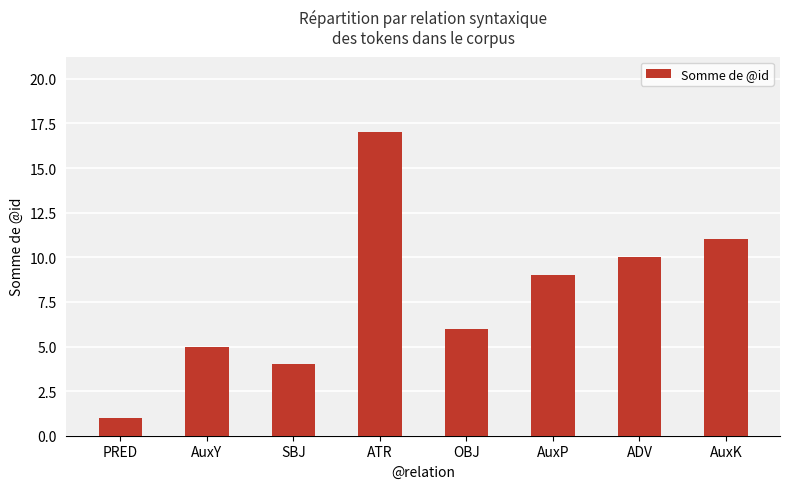

What position from the left is OBJ?

5